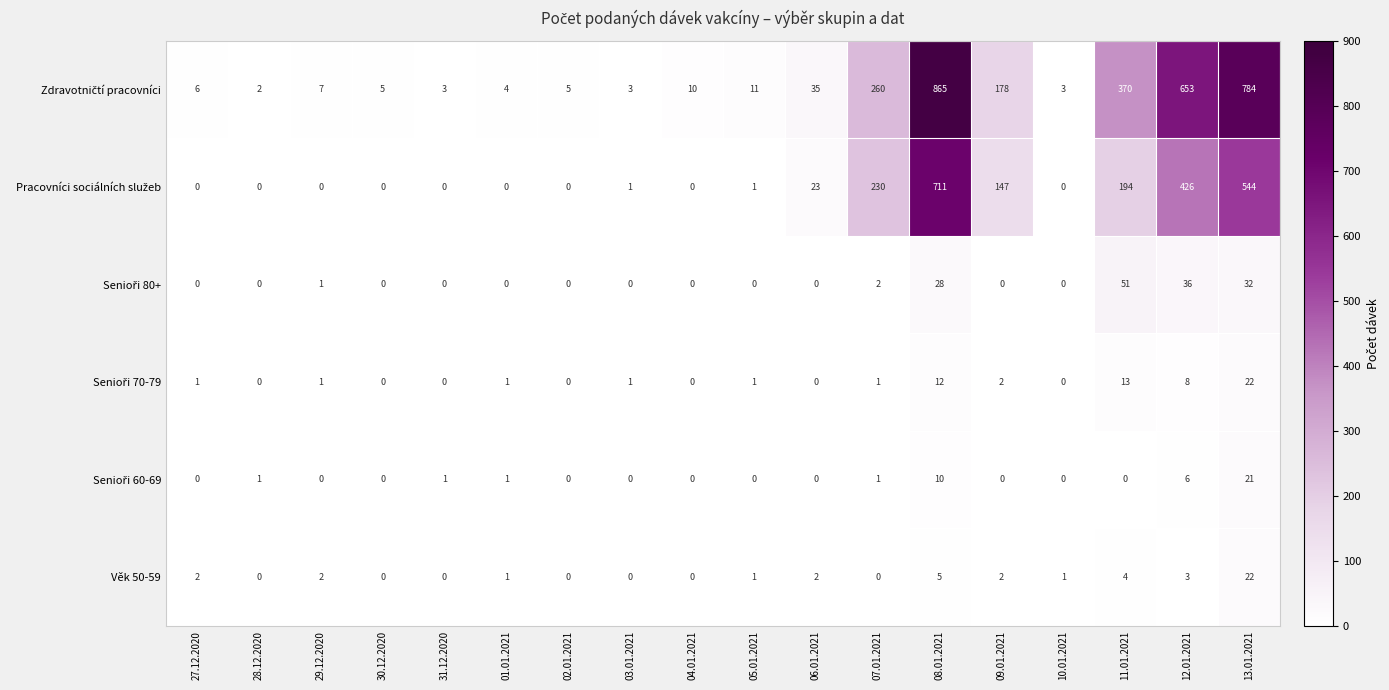

What is the difference between the highest and lowest values at 04.01.2021?

10